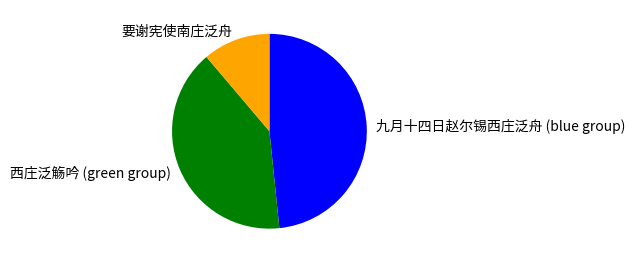

Is it true that 要谢宪使南庄泛舟 is 23% of the pie?

False